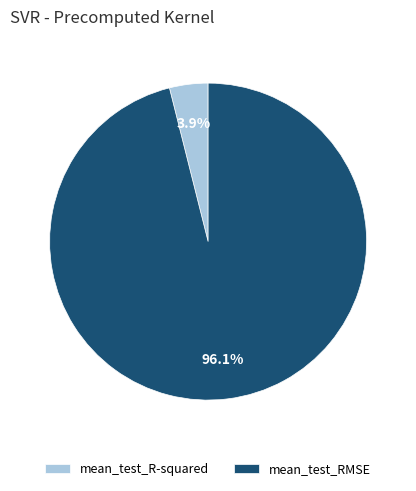

Which slice represents more than half of the pie?

mean_test_RMSE